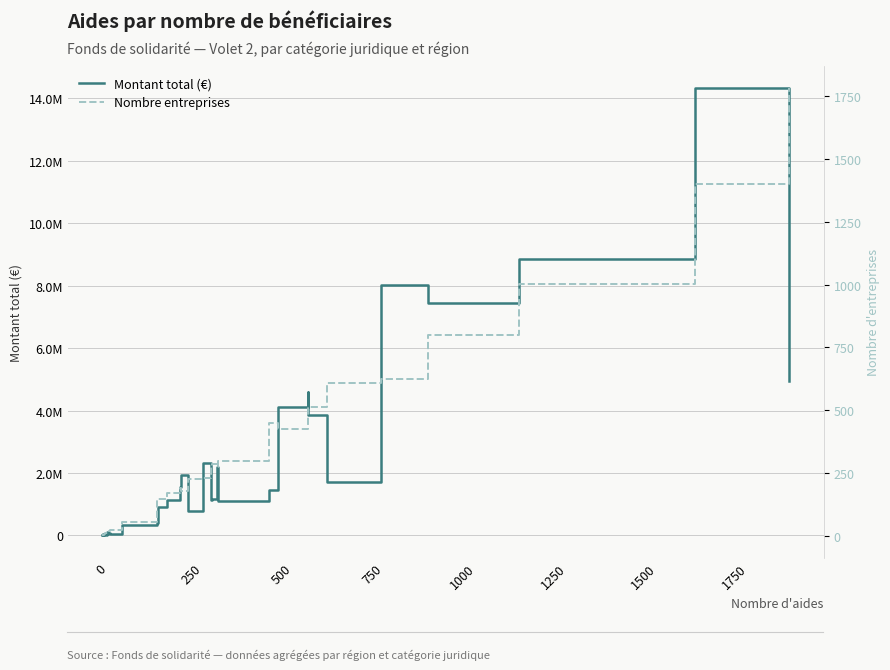

Between 250 and 500, which series saw the biggest shift?

Montant total (€)